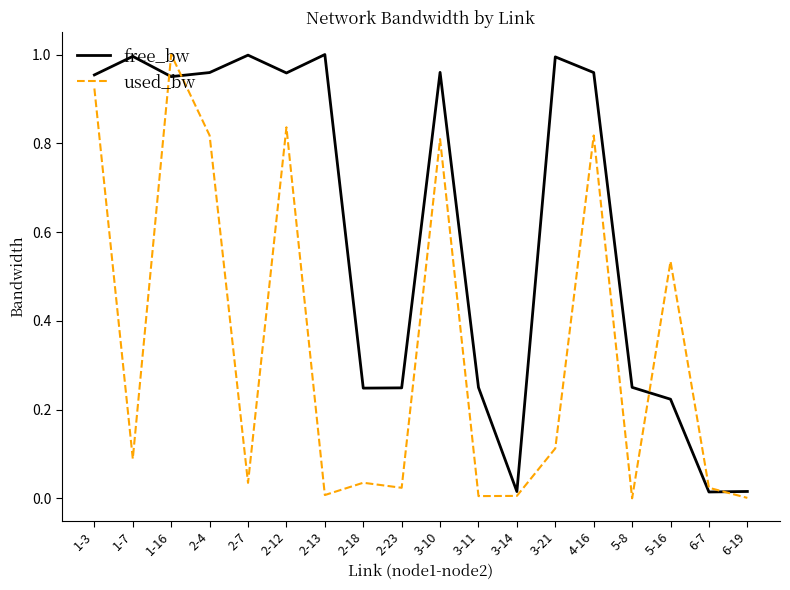

Is the value of free_bw at 1-3 greater than the value of used_bw at 2-13?

Yes